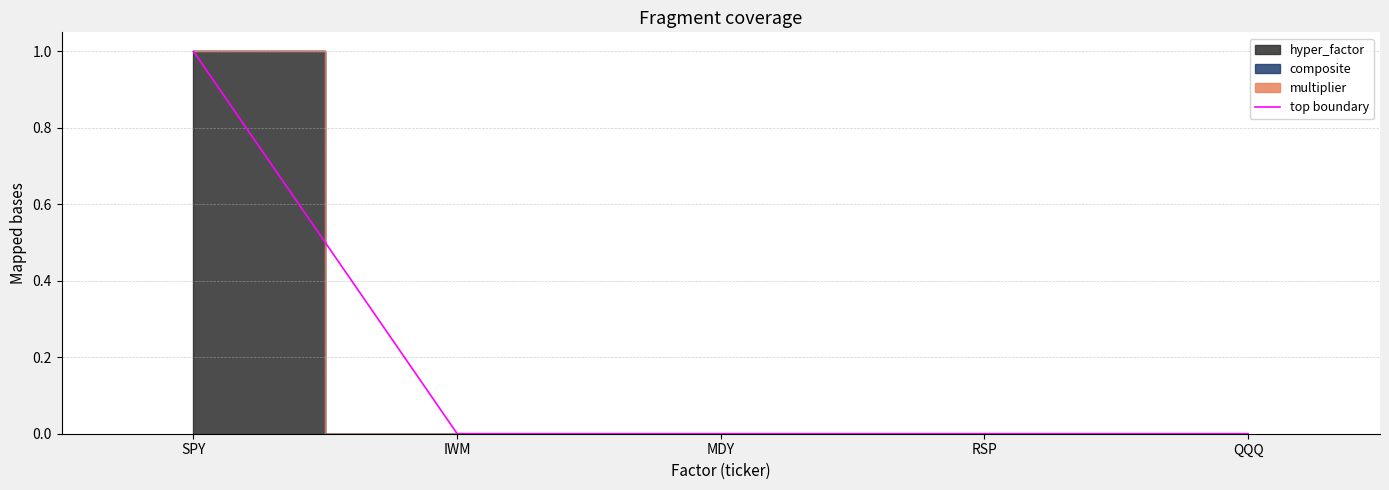

Between SPY and QQQ, which is larger?

SPY